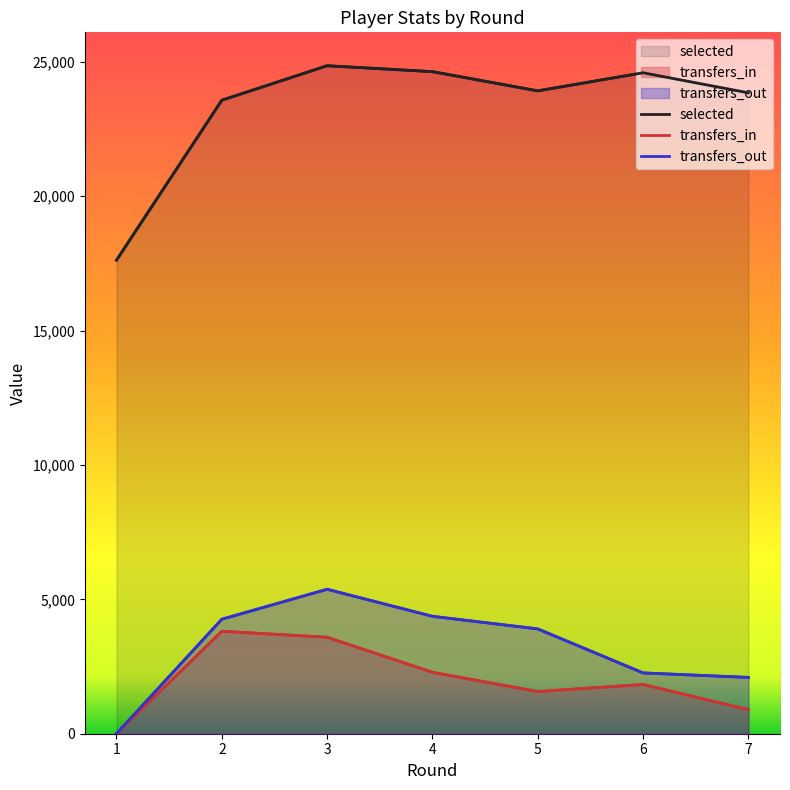

At which label is selected closest to 21238?

2